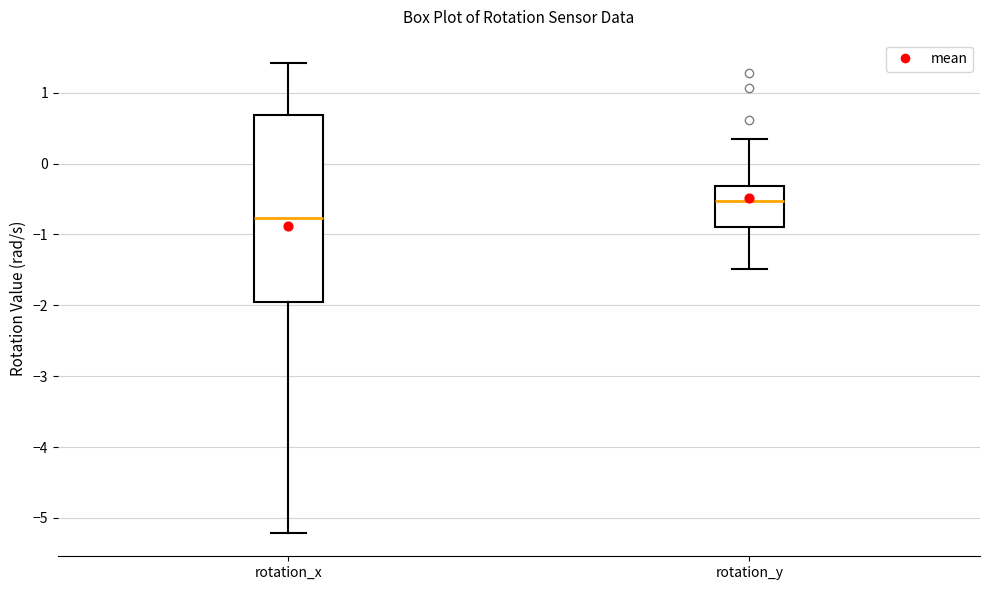

Reading left to right, transcribe this box plot: for each box, give where its median line is, the range the box spans, and where its two whiskers end, as read against the y-axis. The values are not printed on the chart, so give them approximately, as read against the axis.

rotation_x: median -0.8, box -1.9 to 0.7, whiskers -5.2 to 1.4
rotation_y: median -0.5, box -0.9 to -0.3, whiskers -1.5 to 0.3